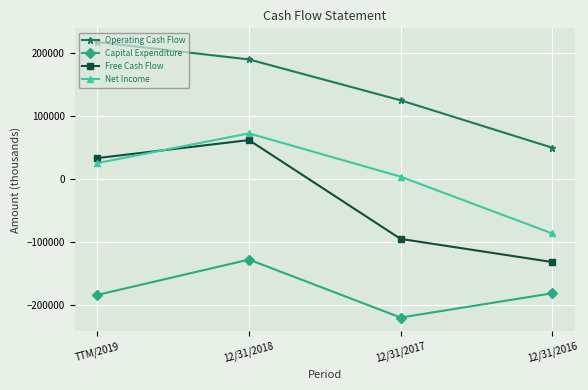

How many Net Income values are between 3610 and 72284?

3